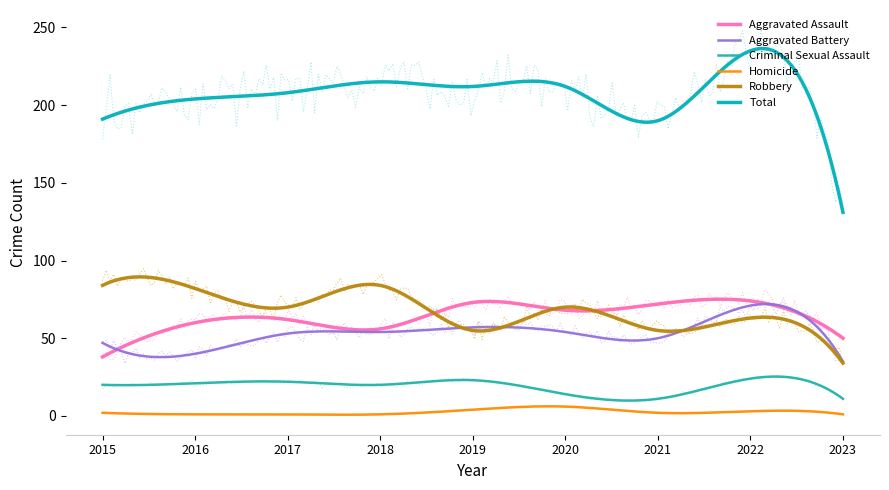

What is the value of the Aggravated Assault point at the 9th from the left?

50